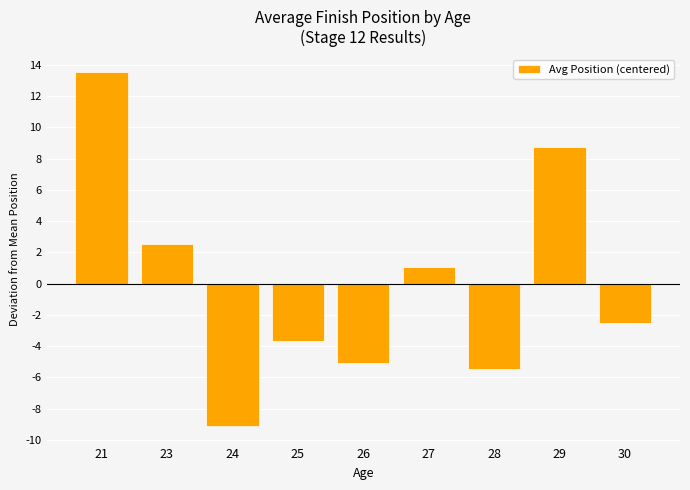

True or false: the data shows -1.8 at 26.

False